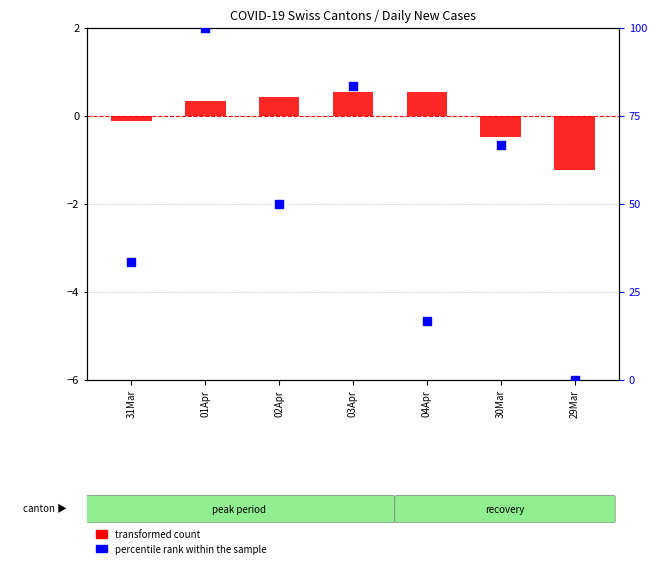

At which category is the sum across all series the highest?

01Apr